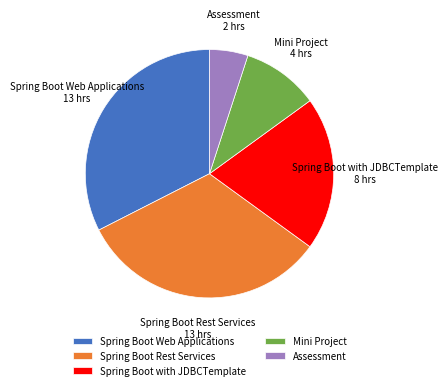

True or false: Mini Project accounts for 10% of the total.

True